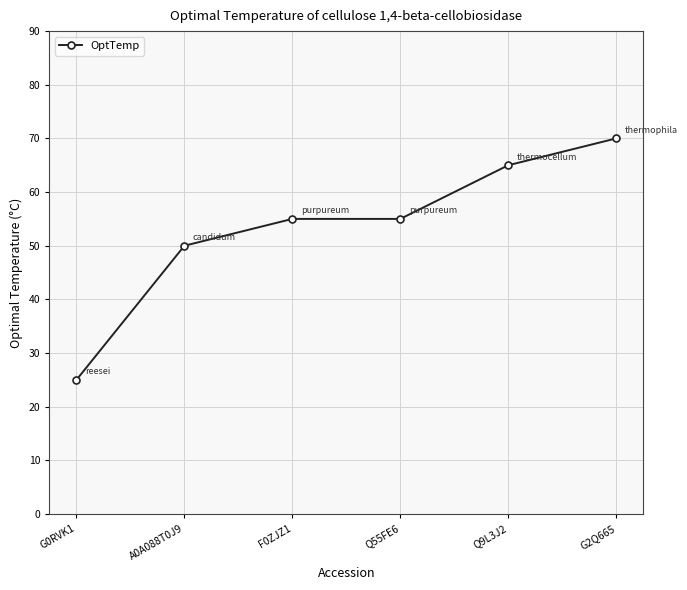

The chart shows a value of 70 at G2Q665. True or false?

True